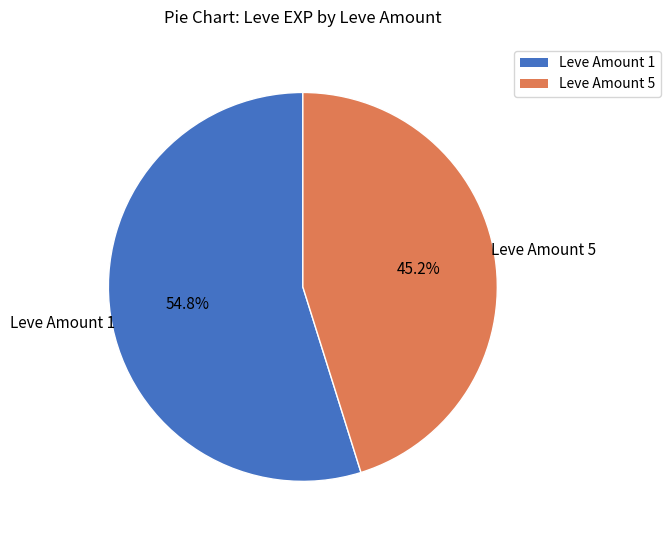

Which slice is the largest?

Leve Amount 1